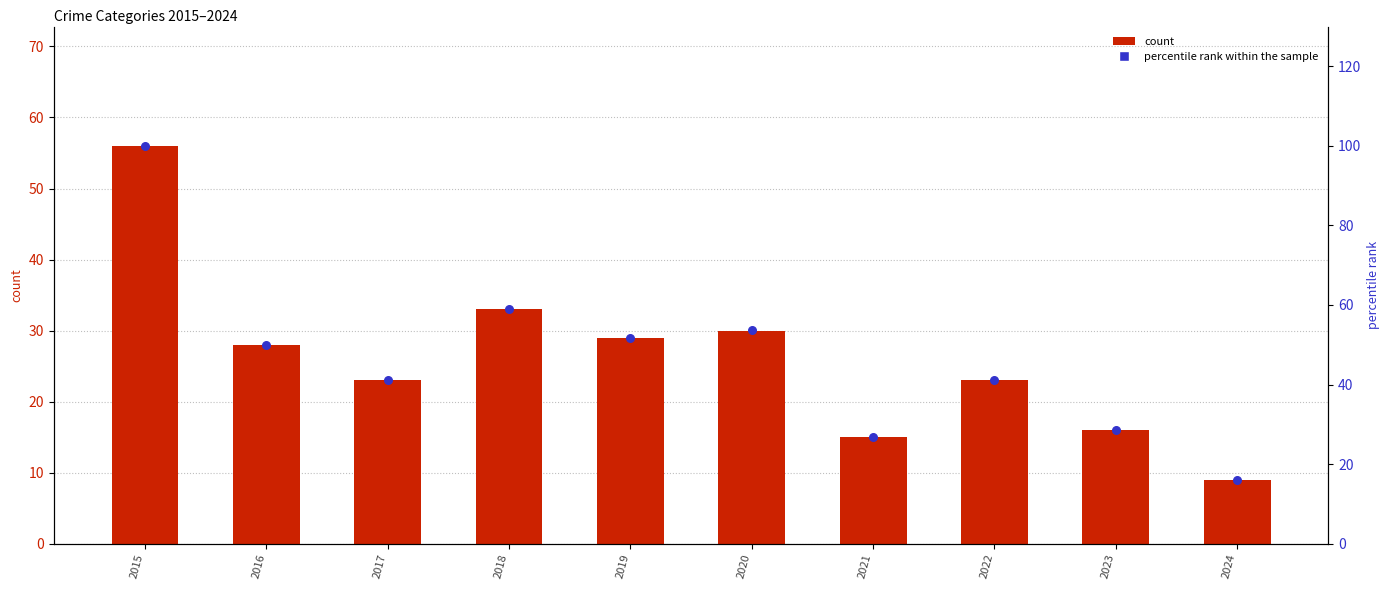

Which series has the largest total across all categories?

percentile rank within the sample